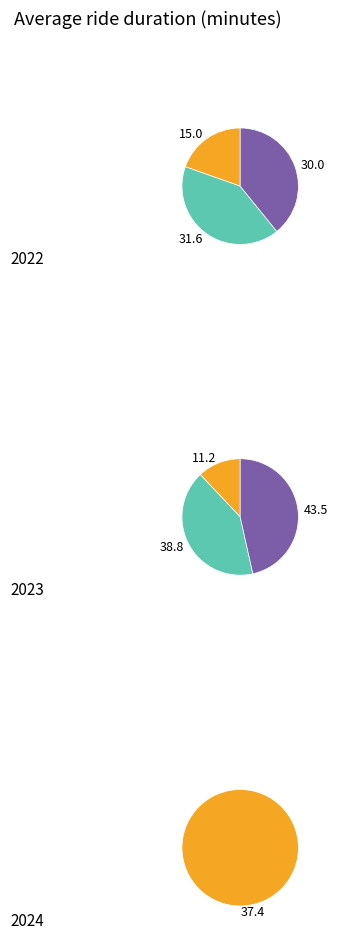

What portion of the pie excludes 2?

84.8%